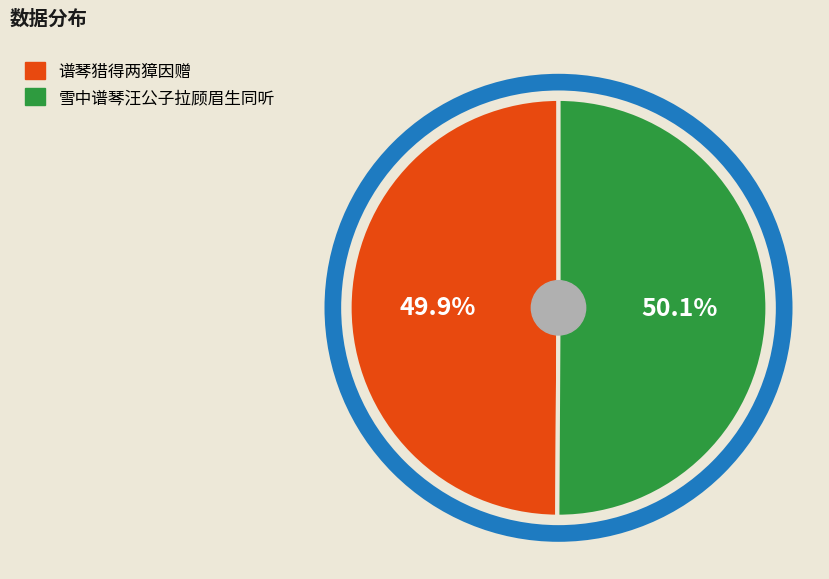

Does any single category account for the majority?

Yes